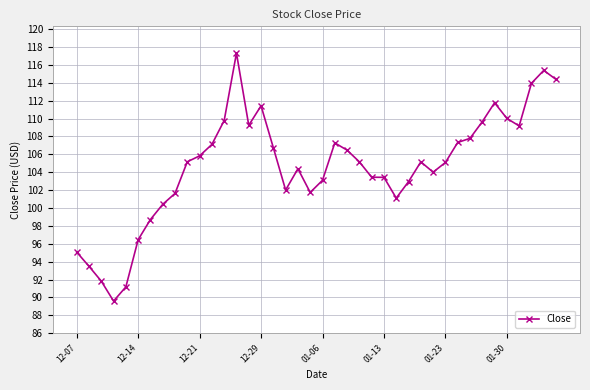

What is the sum of all values?

4185.8